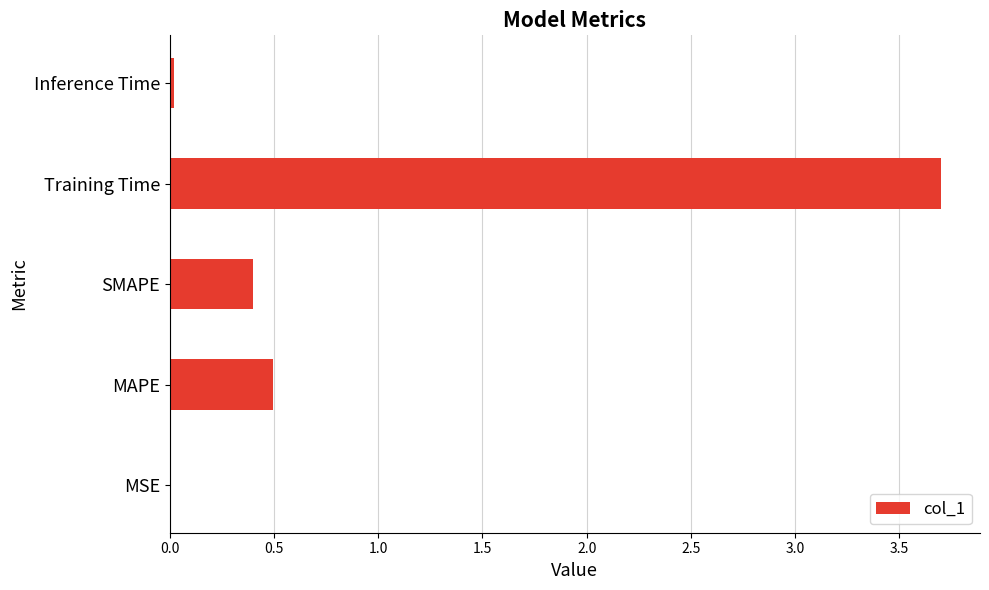

Are the bars grouped side by side (vs. stacked)?

No